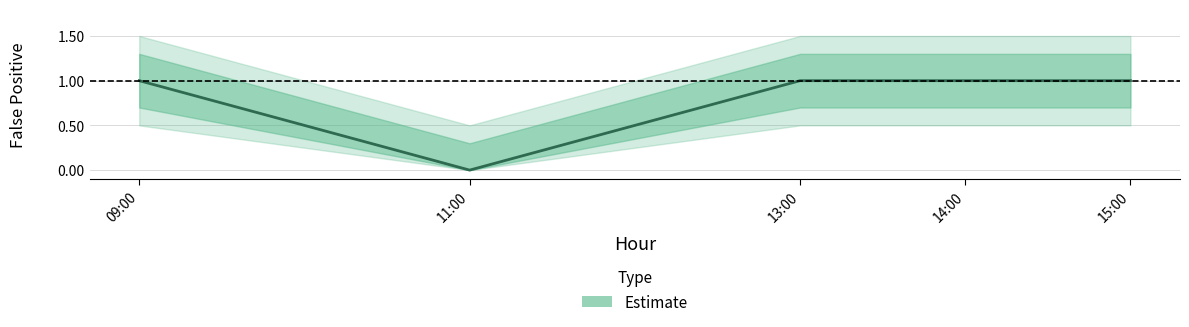

What is the difference between the second highest and minimum values?

1